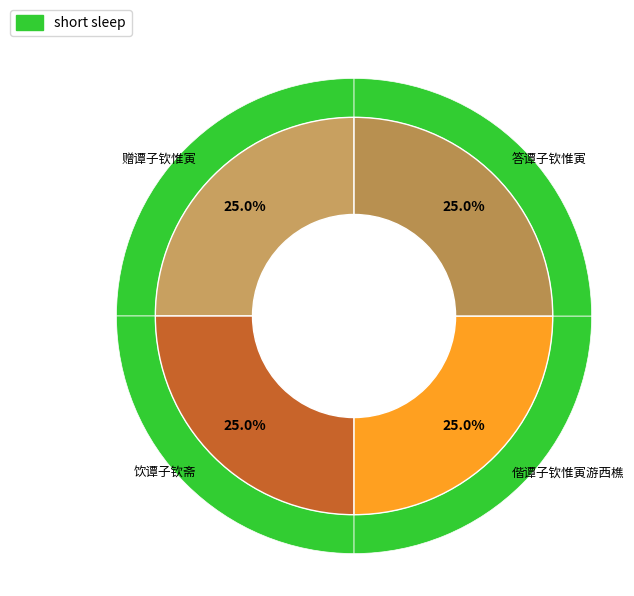

The 赠谭子钦惟寅 slice represents 9% of the pie. True or false?

False